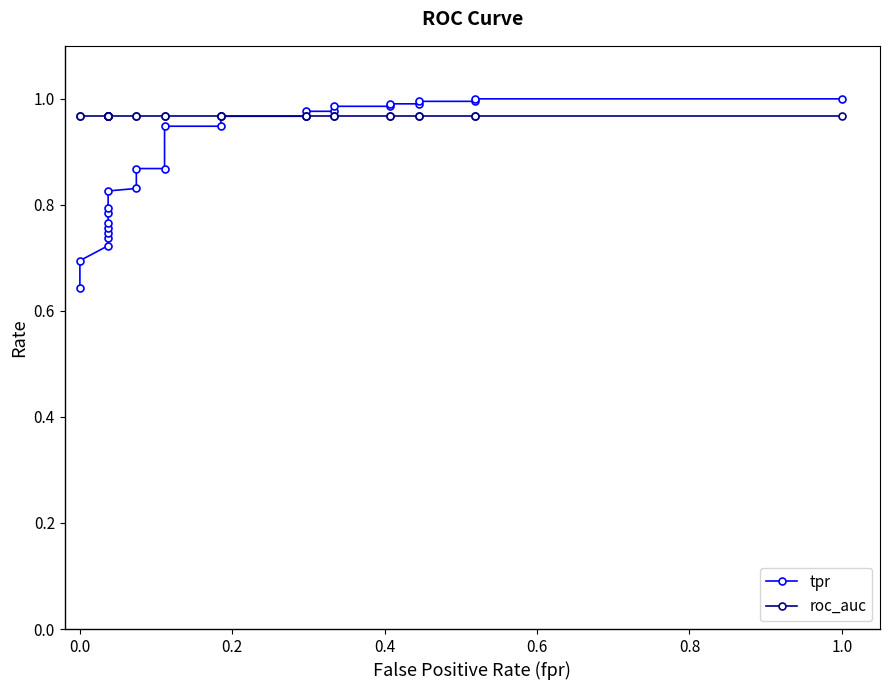

Does the chart have visible grid lines?

No